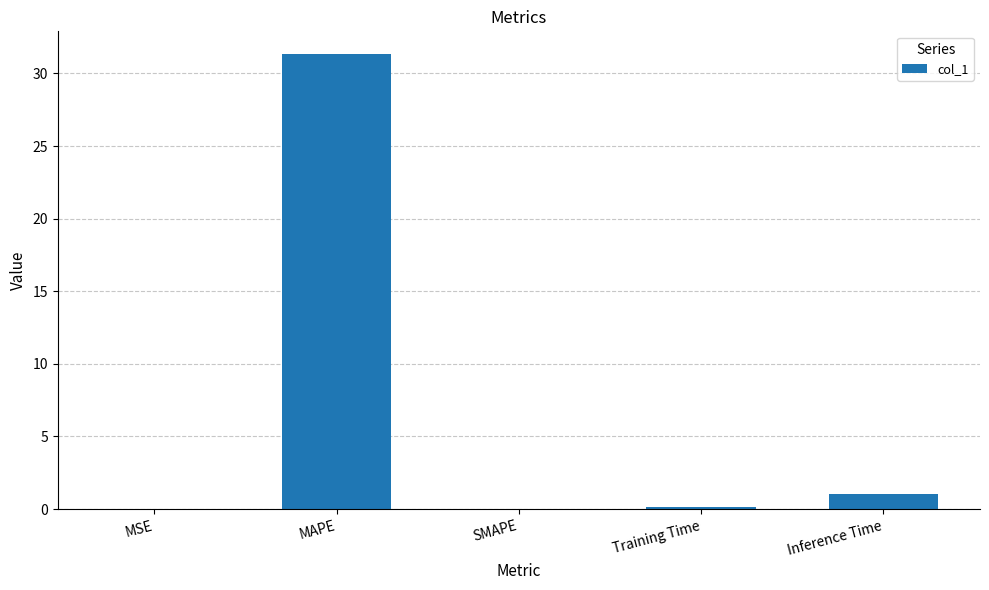

What is the change in value from MAPE to SMAPE?

-31.3